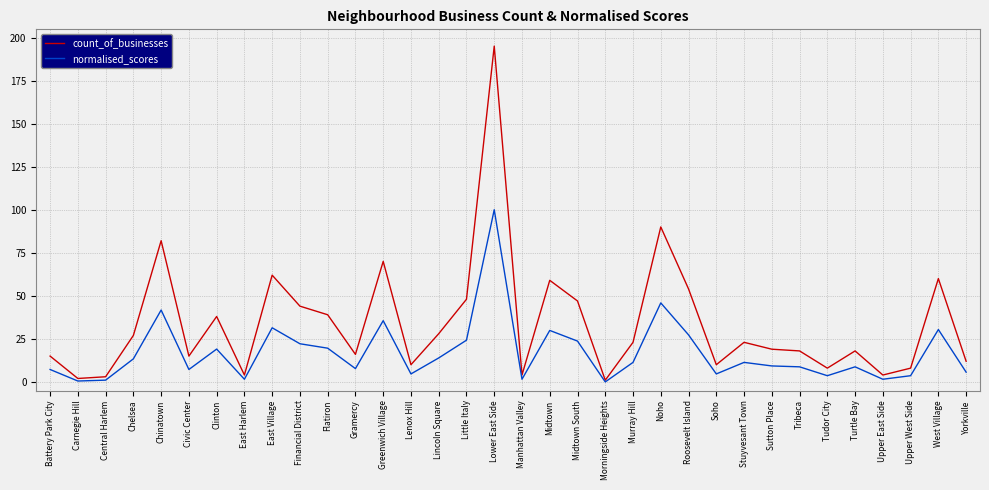

Between Midtown South and Murray Hill, which series saw the biggest shift?

count_of_businesses